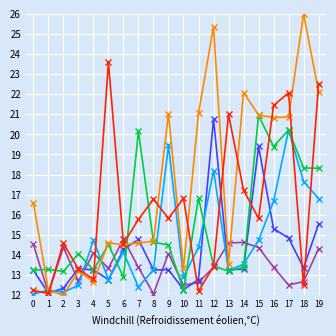

Which category has the highest value across all series?

18